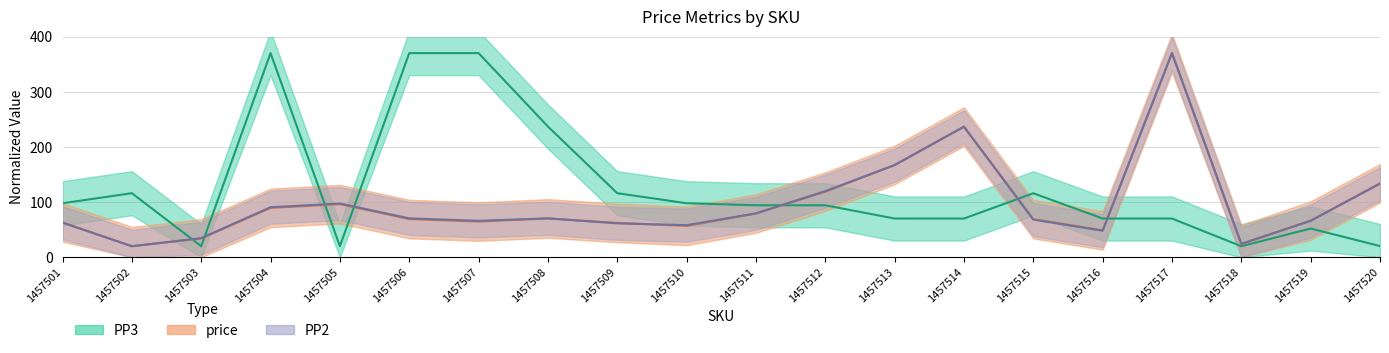

Which series ends up on top after the final intersection of PP2 and PP3?

PP2